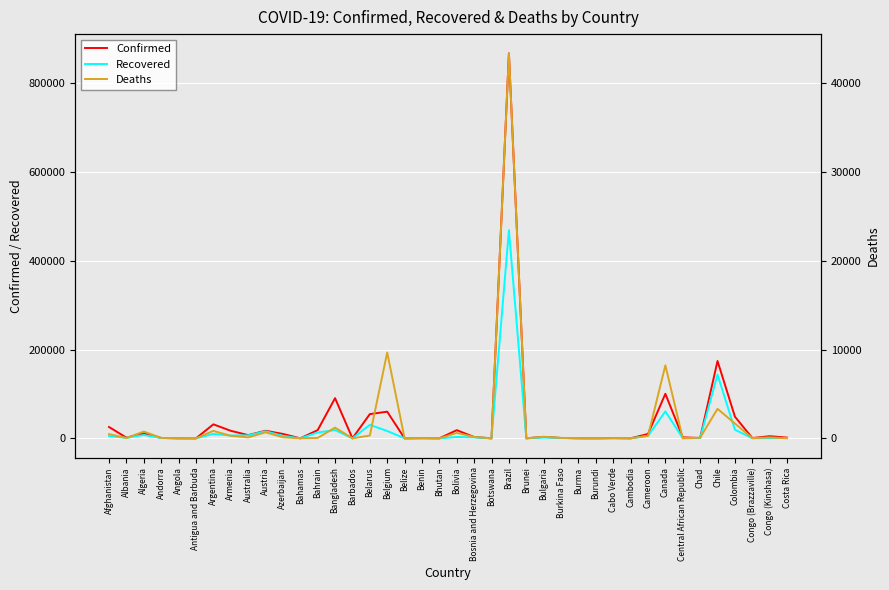

Where does the Deaths series first go above 73?

Afghanistan